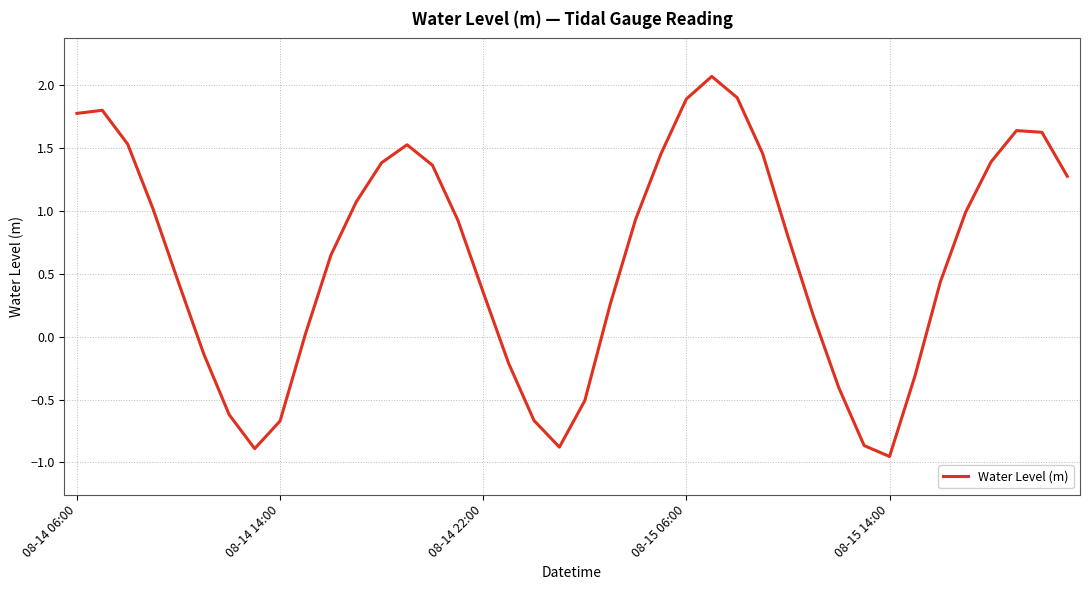

What is the greatest value displayed?

2.1